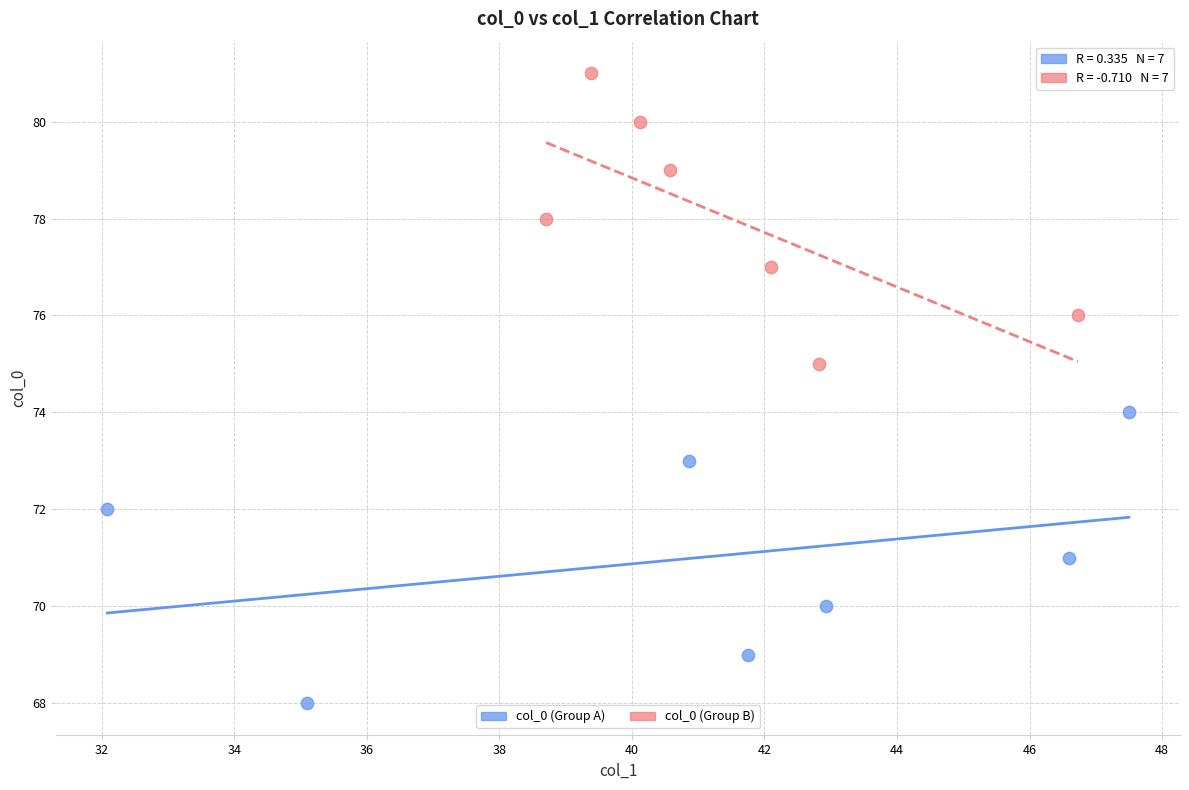

Which series reaches the minimum Y coordinate?

col_0 (Group A)